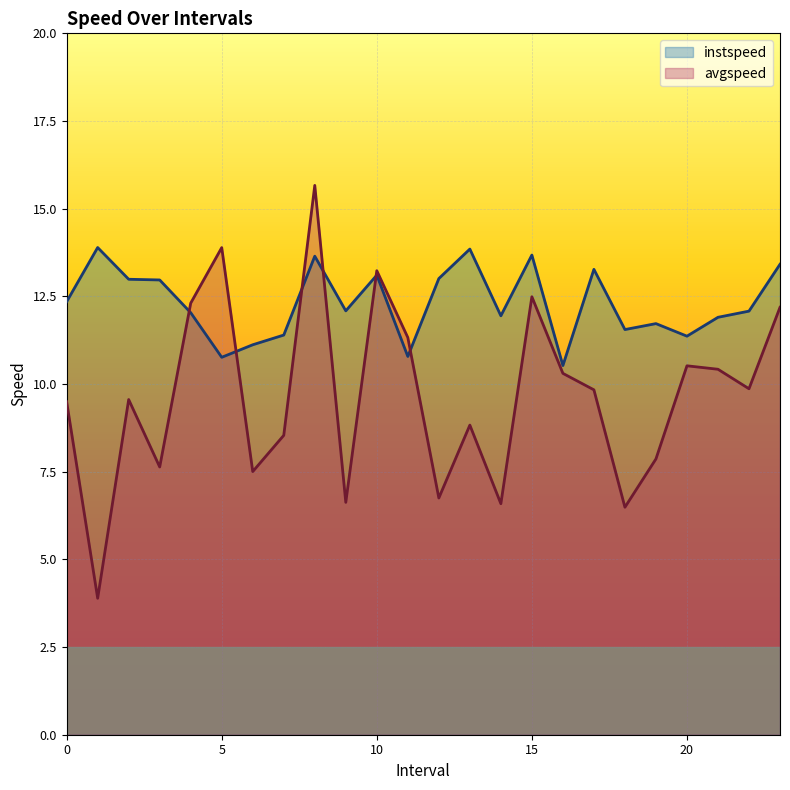

After their last crossing, which series has the higher values: instspeed or avgspeed?

instspeed